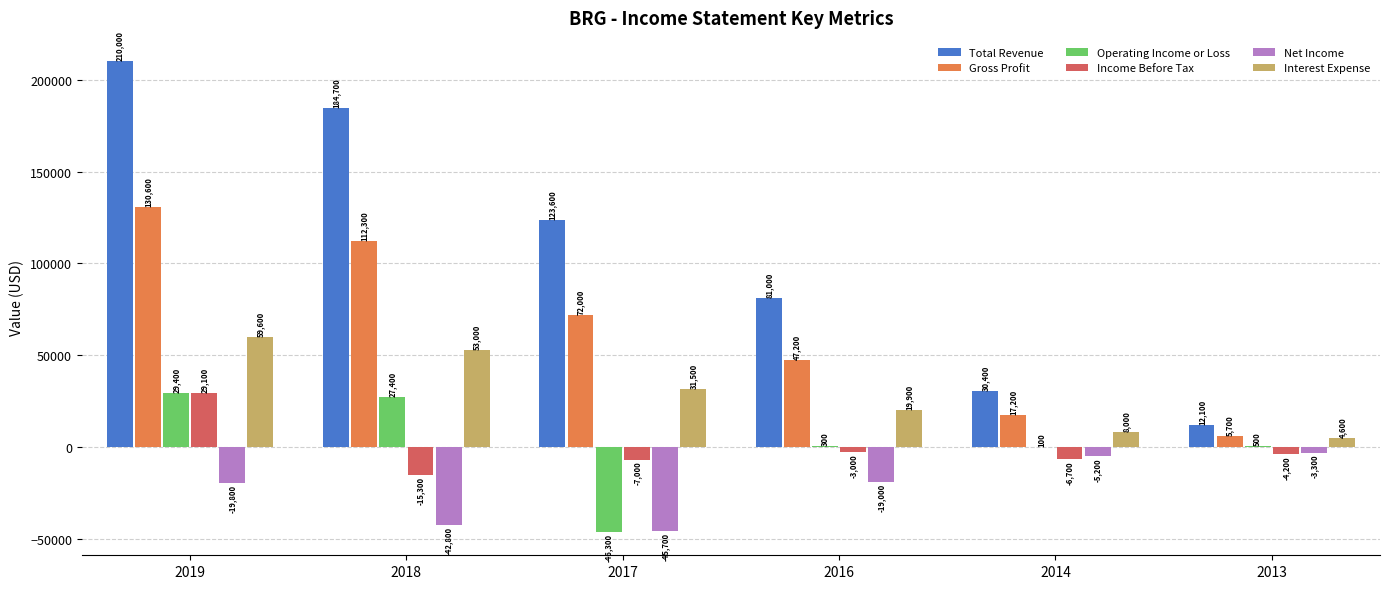

How many data points in Net Income are above -19000?

2